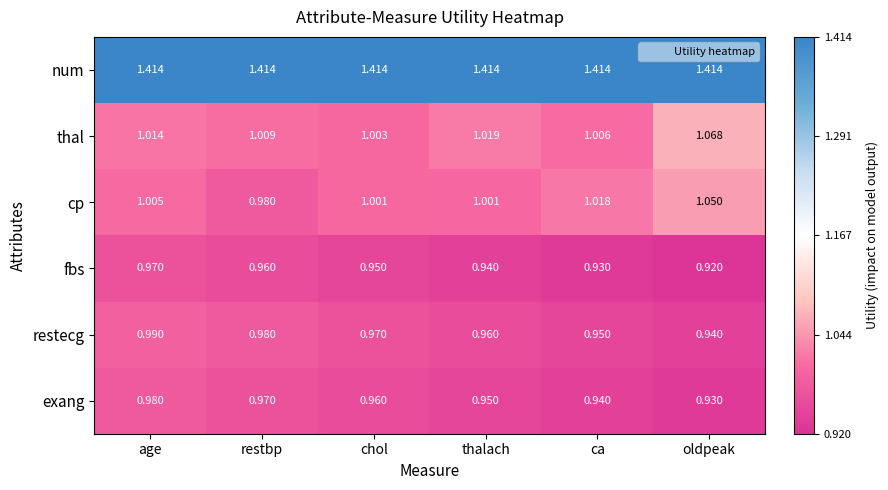

What is the total value across all series at thalach?

6.3